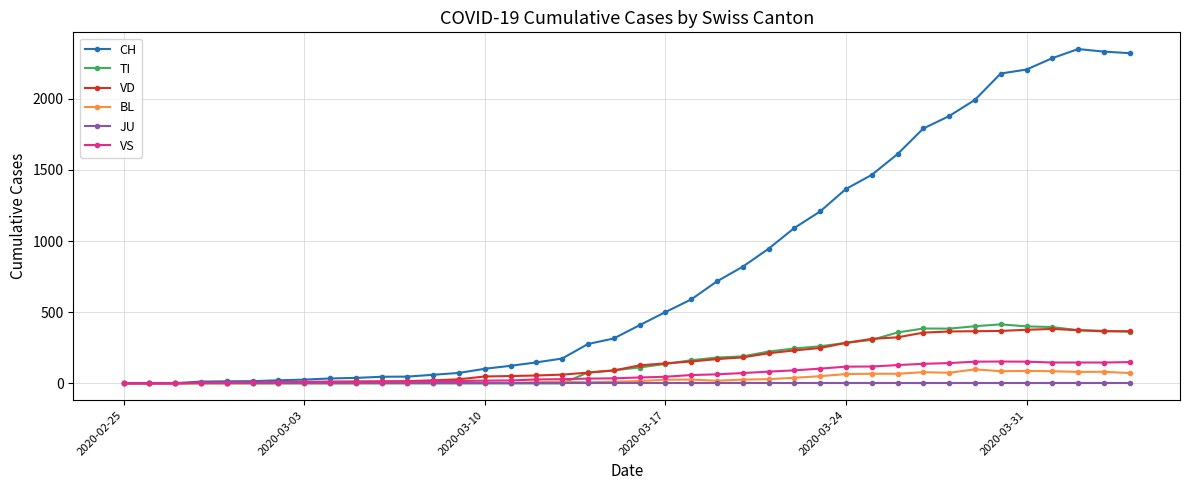

What is the greatest value displayed?

2349